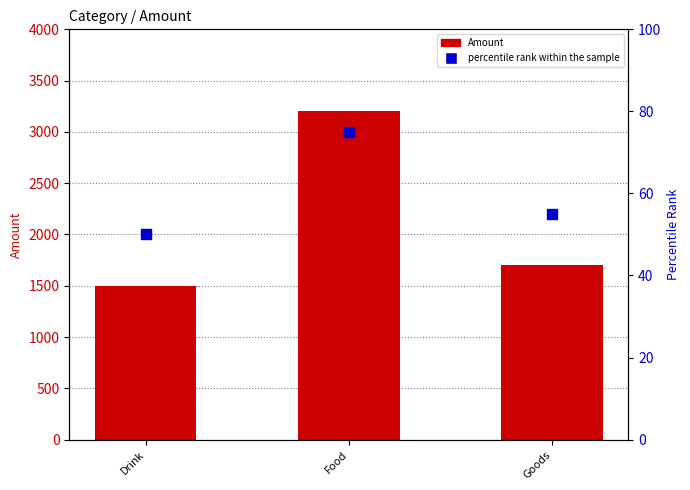

Which series reaches the minimum Y coordinate?

percentile rank within the sample